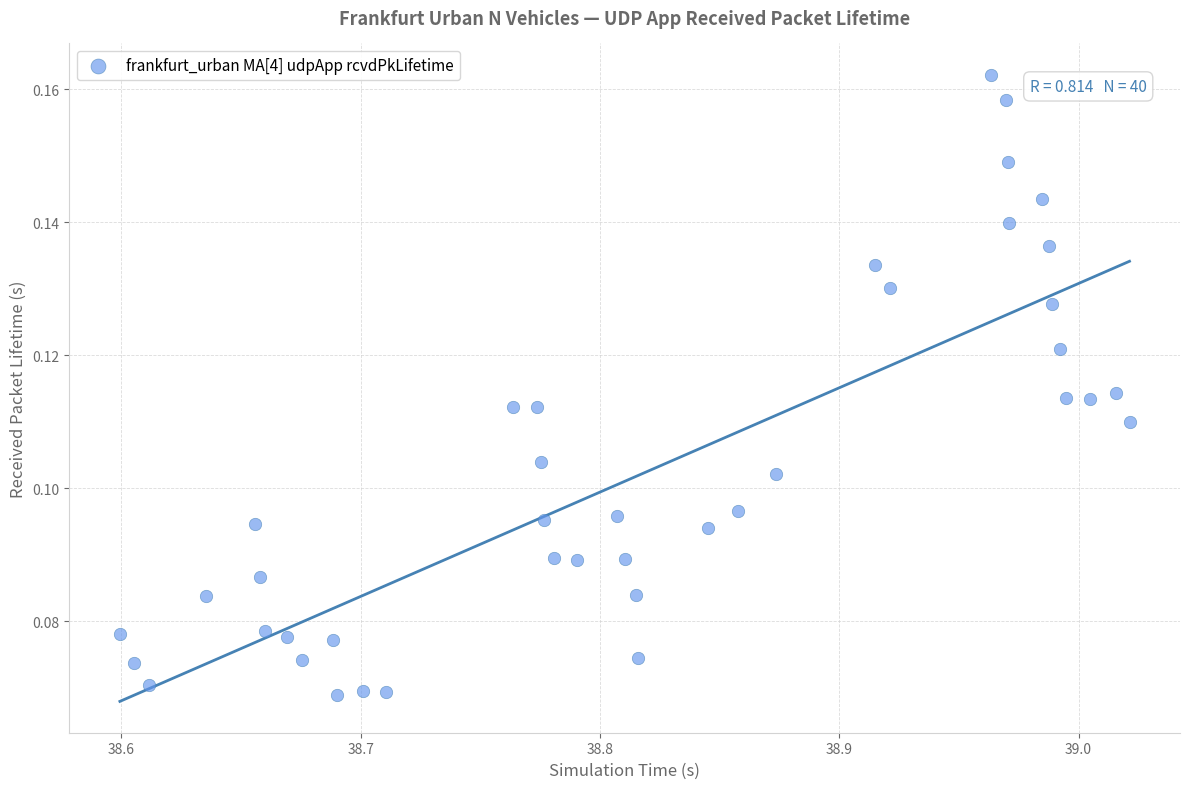

What is the range of X values (max minus min)?

0.4